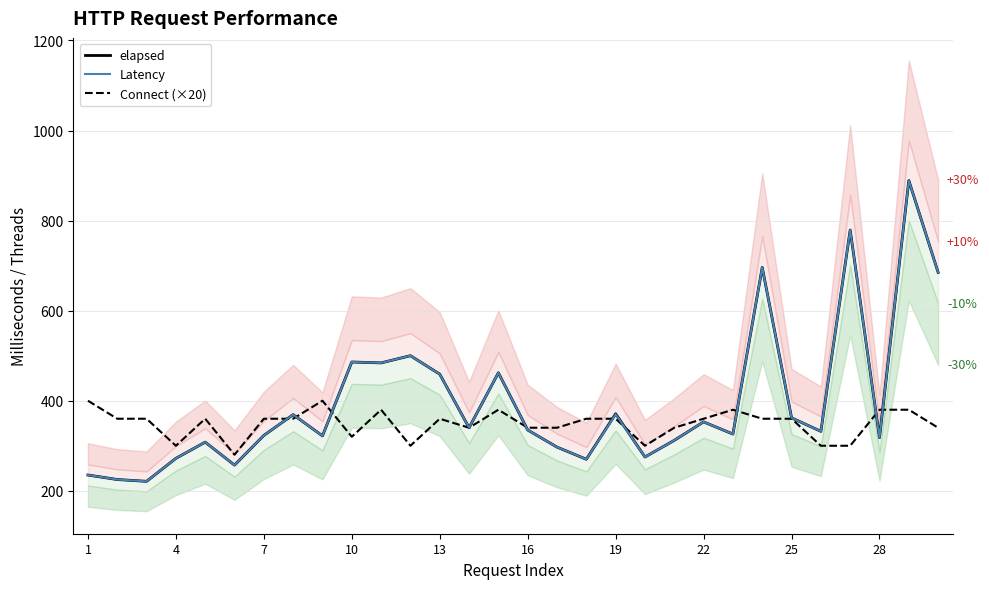

True or false: Latency and Connect (×20) intersect in this chart.

True